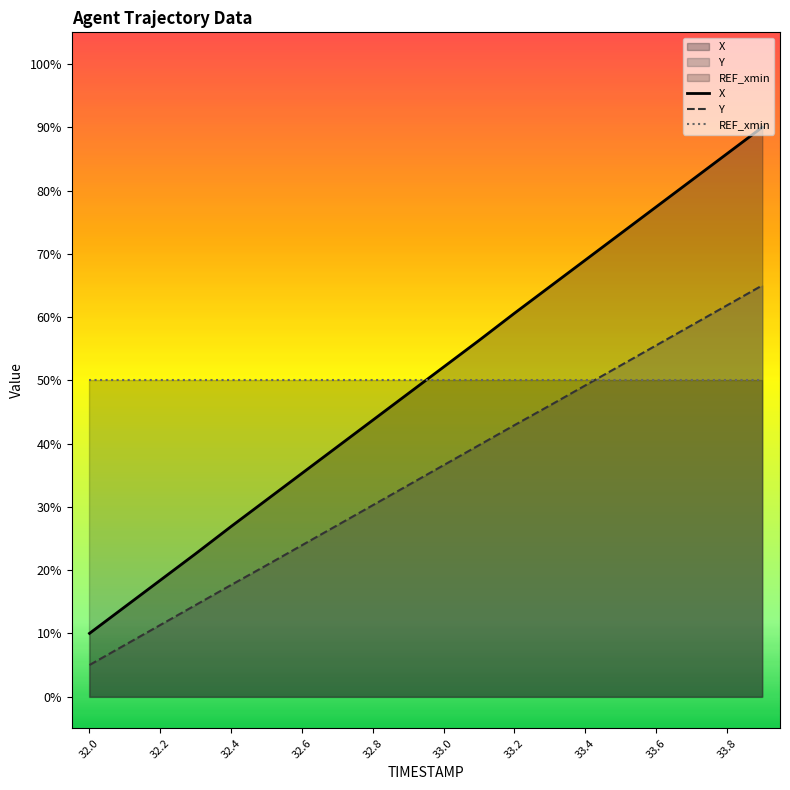

True or false: Y and X cross at least once.

False